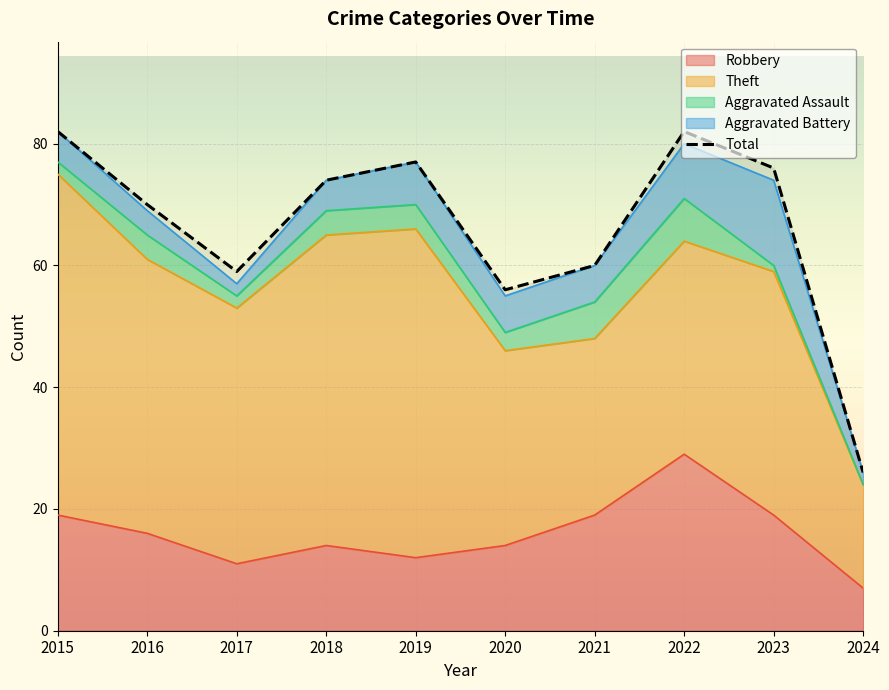

At which label is the value closest to 54?

2020